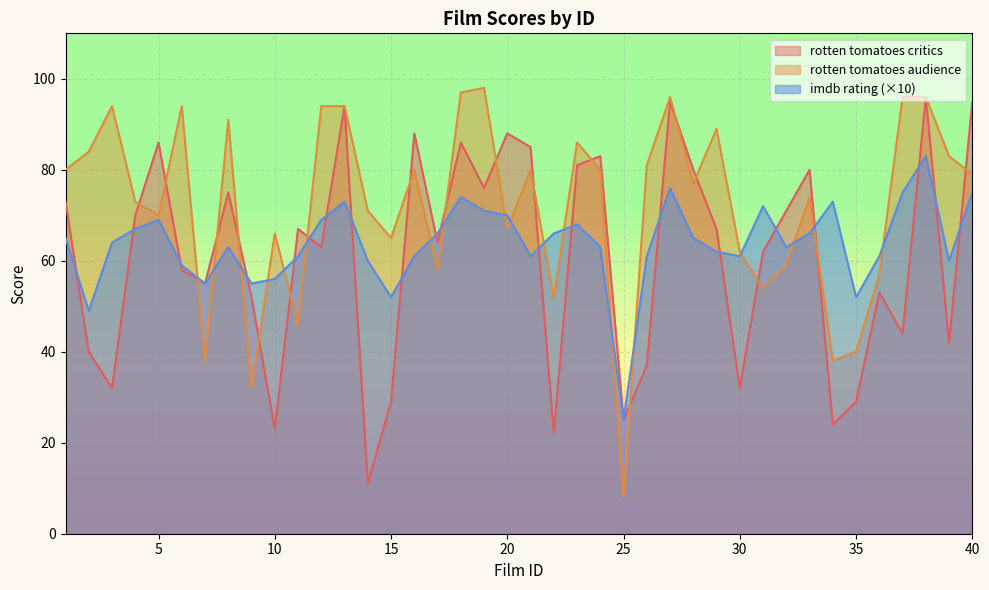

How many data points in imdb rating are less than 64?

20